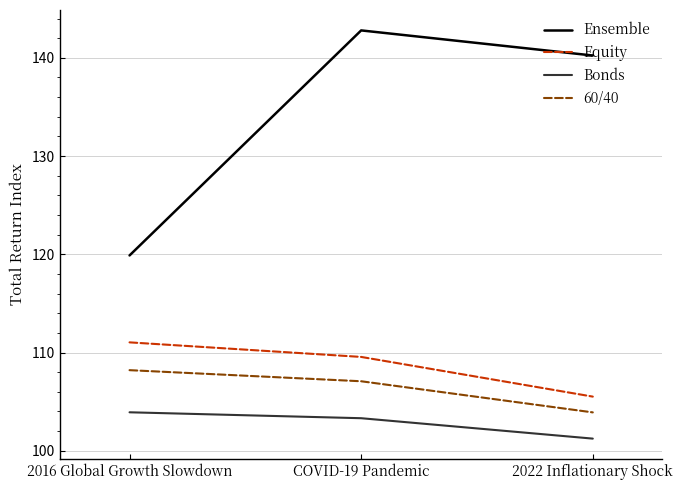

Rank the categories by 60/40 value from highest to lowest.

2016 Global Growth Slowdown, COVID-19 Pandemic, 2022 Inflationary Shock